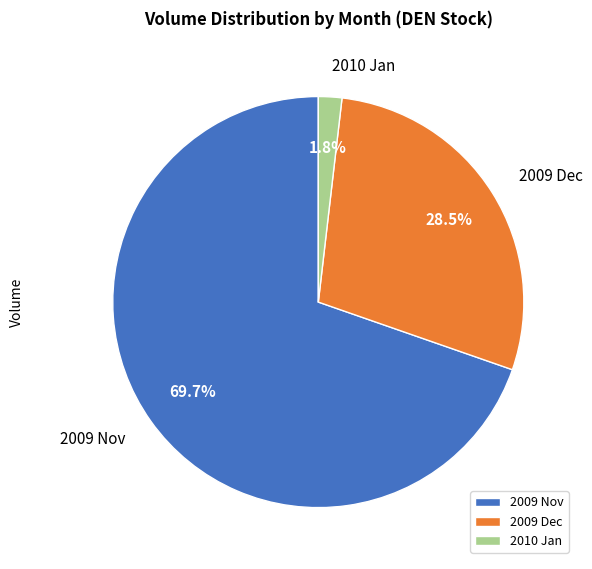

Count the number of slices in the pie.

3